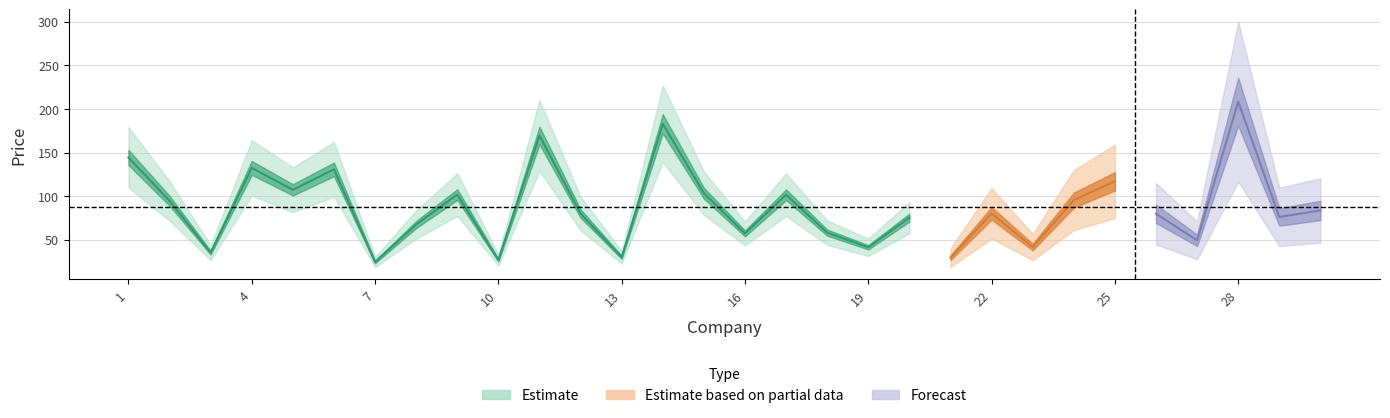

Rank the categories by value from highest to lowest.

28, 14, 11, 1, 4, 6, 25, 5, 15, 9, 17, 24, 2, 30, 22, 12, 26, 29, 20, 8, 18, 16, 27, 23, 19, 3, 13, 21, 10, 7